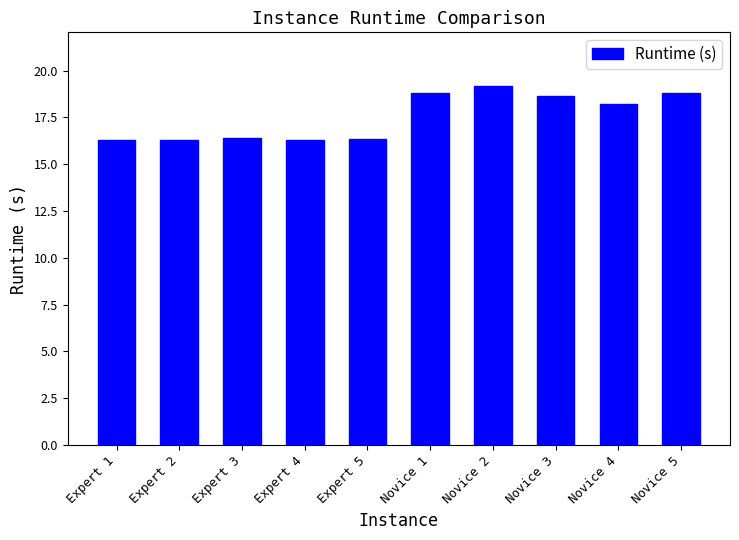

What is the label of the 4th bar from the left?

Expert 4